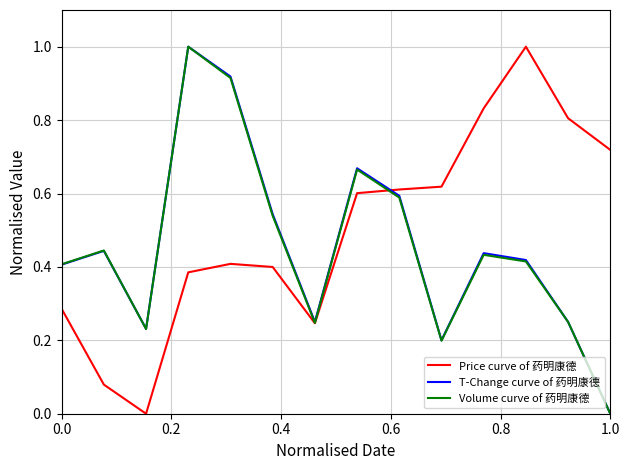

What is the greatest value displayed?

1.0